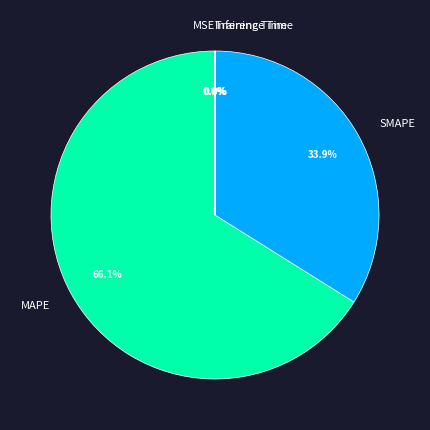

How much of the chart is everything except SMAPE?

66.1%